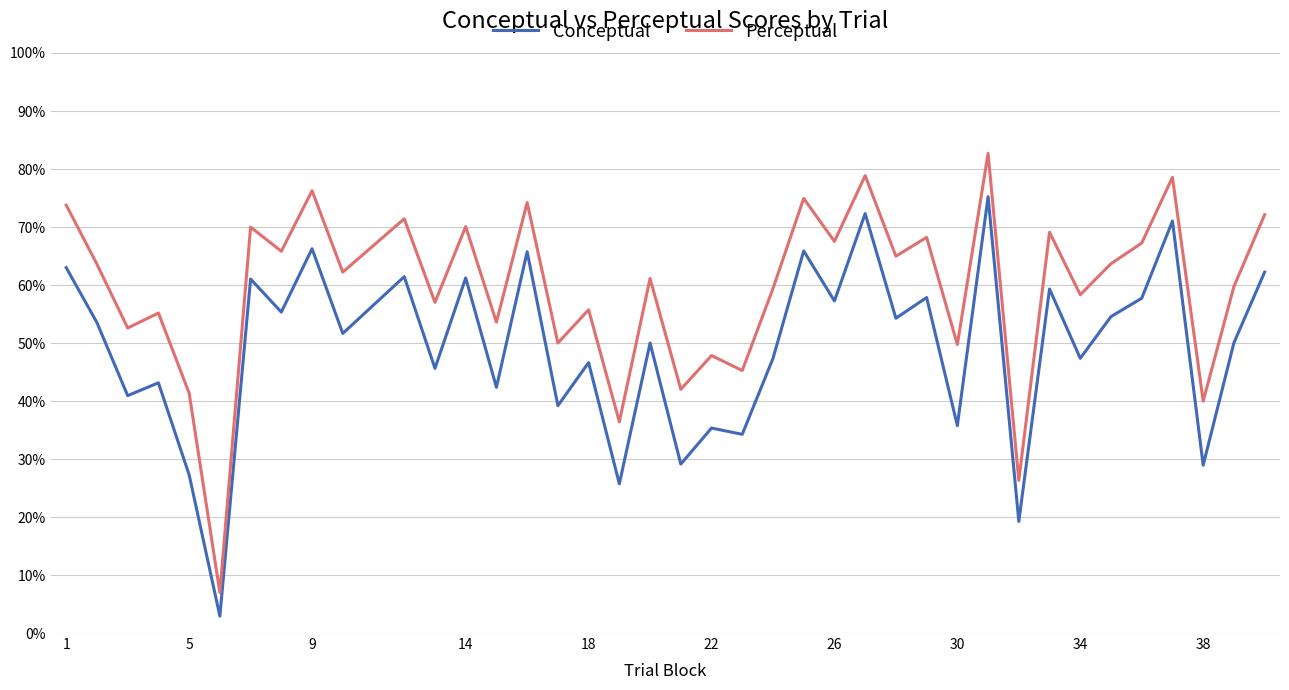

Which series has the largest range (max minus min)?

Perceptual